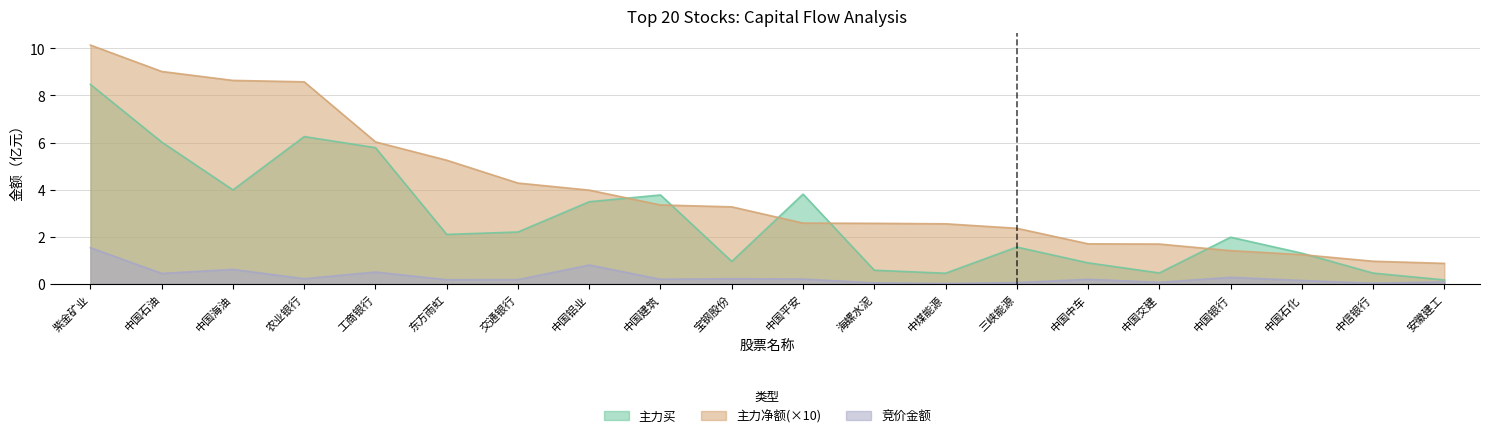

Which series changed the most between 海螺水泥 and 中国石化?

主力净额(亿)